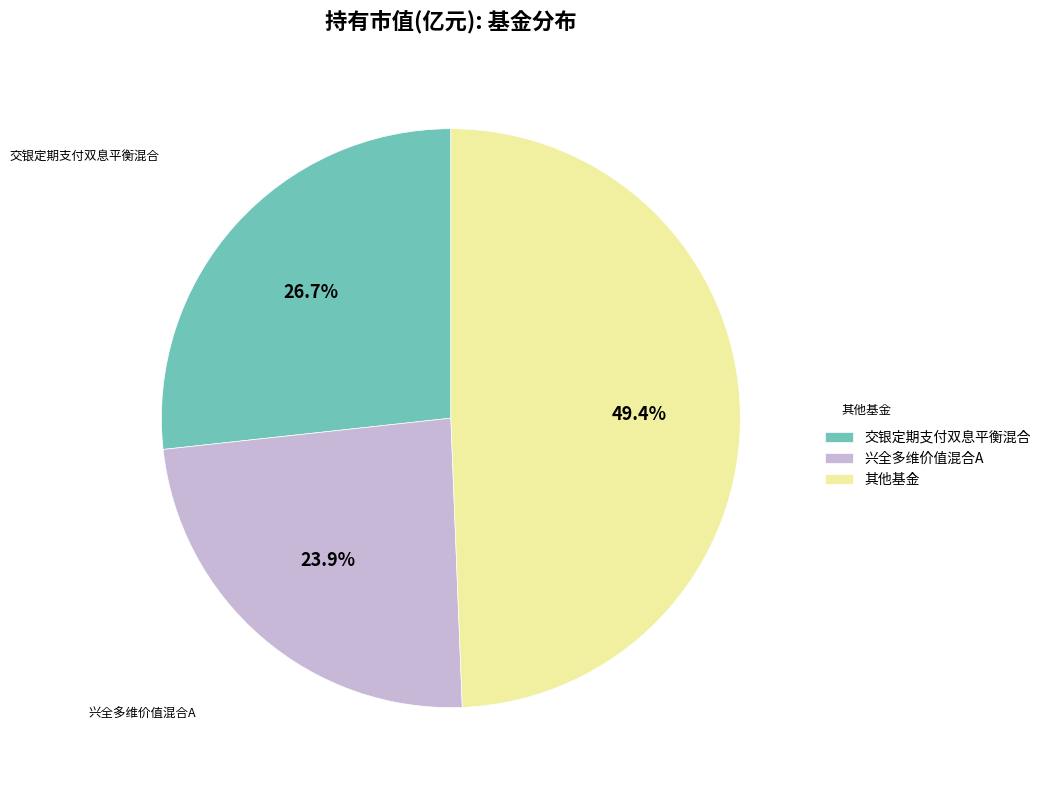

Is there any slice that represents more than half of the pie?

No